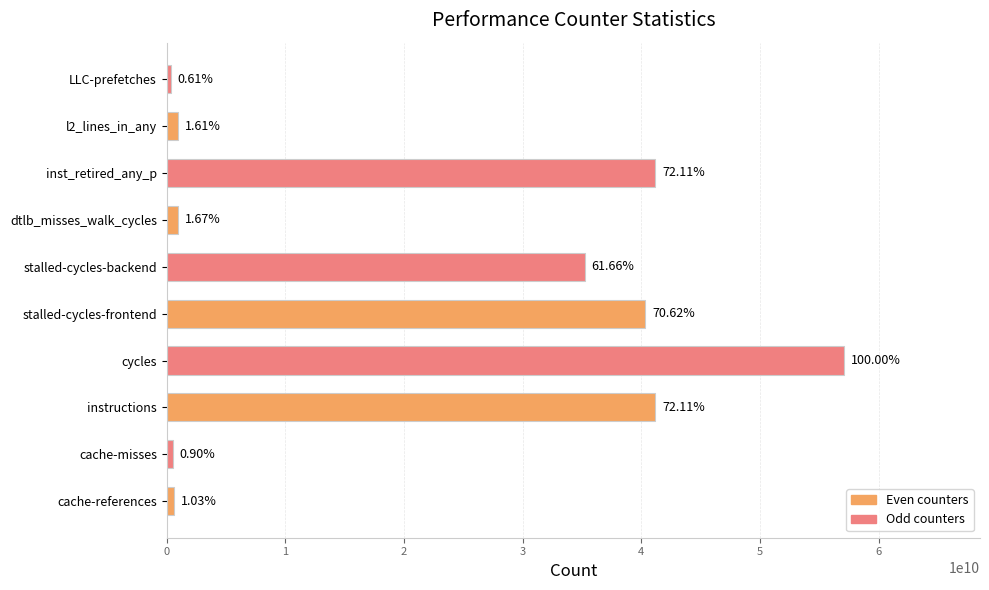

What is the greatest value displayed?

57114491639